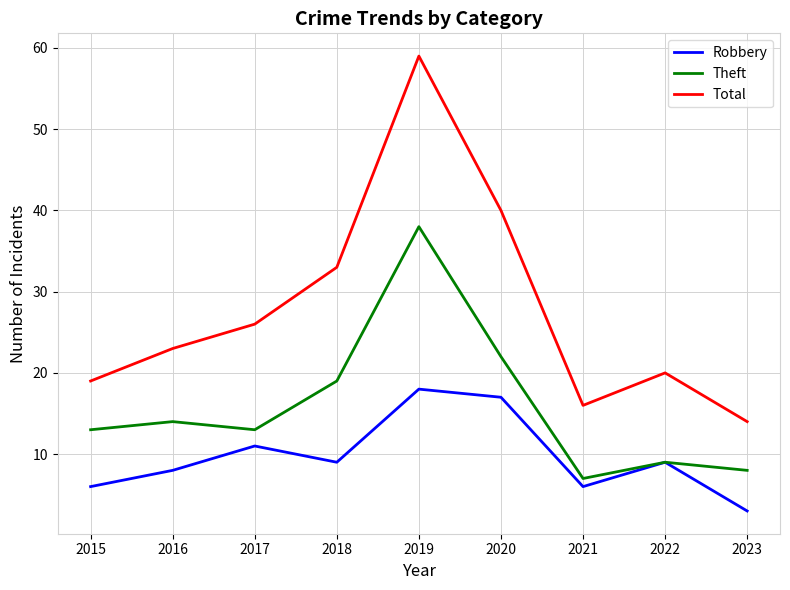

At which label does Theft reach its peak?

2019